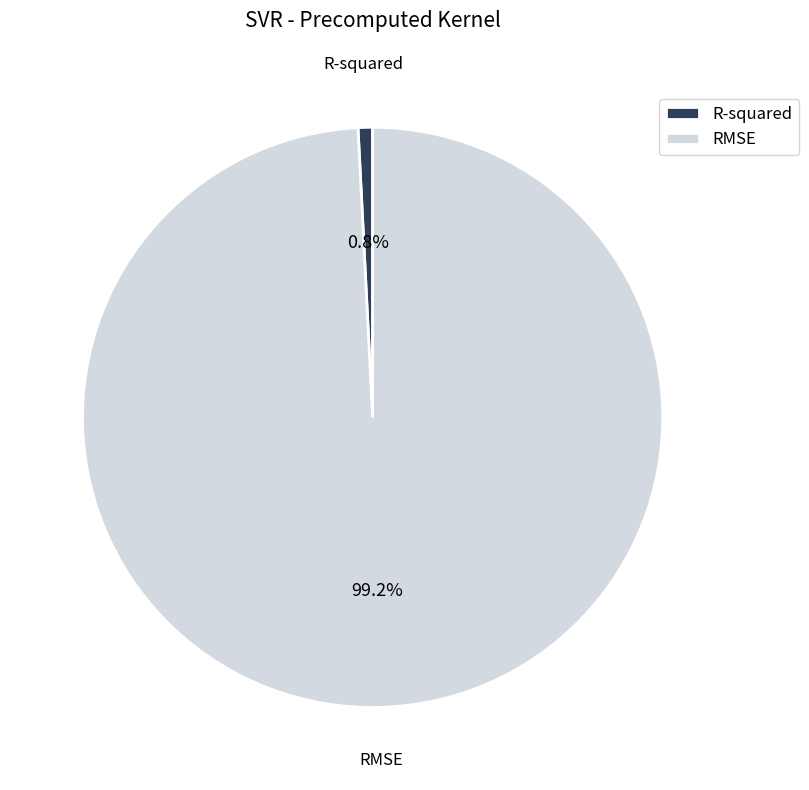

To the nearest percent, what is the combined percentage of RMSE and R-squared?

100%